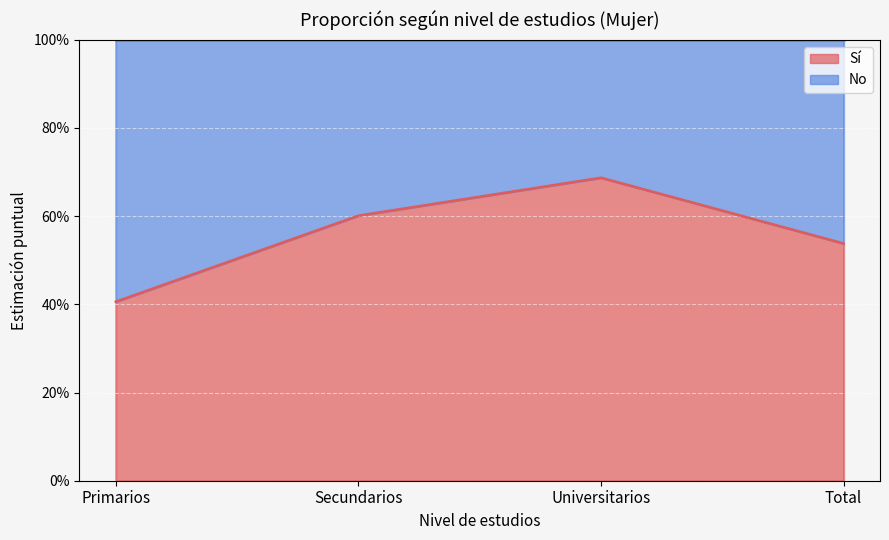

Does the chart display data point markers on the line(s)?

No